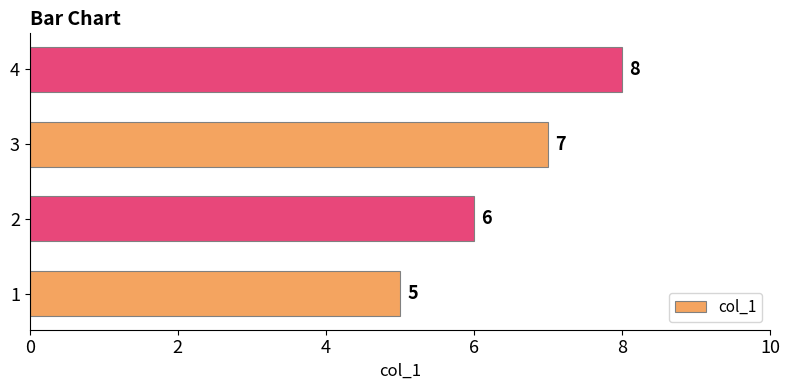

How many data points are less than 7?

2